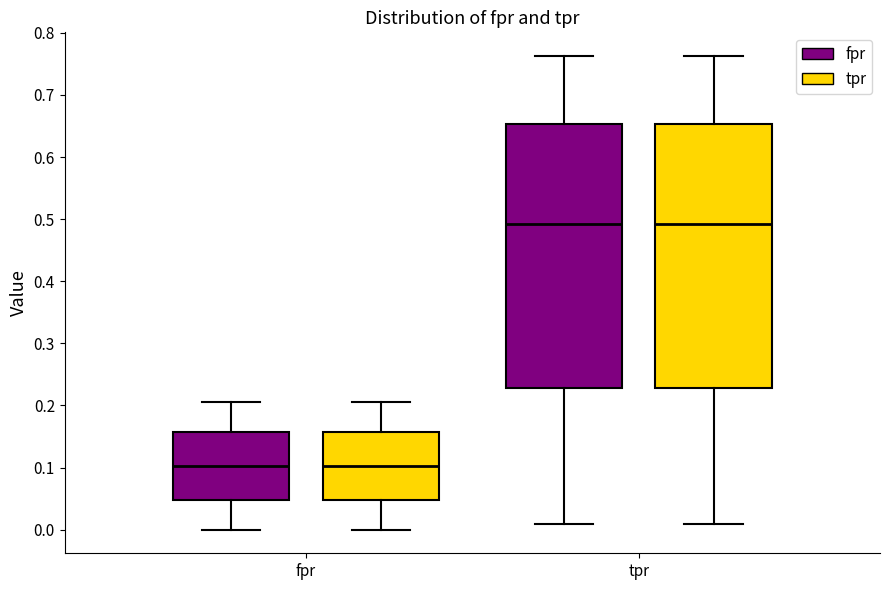

Reading left to right, read every box against the y-axis: the position of its median line, the range the box covers, and the ends of its whiskers. The values are not printed on the chart, so give them approximately, as read against the axis.

fpr (fpr): median 0.10, box 0.05 to 0.16, whiskers 0.00 to 0.20
fpr (tpr): median 0.10, box 0.05 to 0.16, whiskers 0.00 to 0.20
tpr (fpr): median 0.49, box 0.23 to 0.65, whiskers 0.01 to 0.76
tpr (tpr): median 0.49, box 0.23 to 0.65, whiskers 0.01 to 0.76